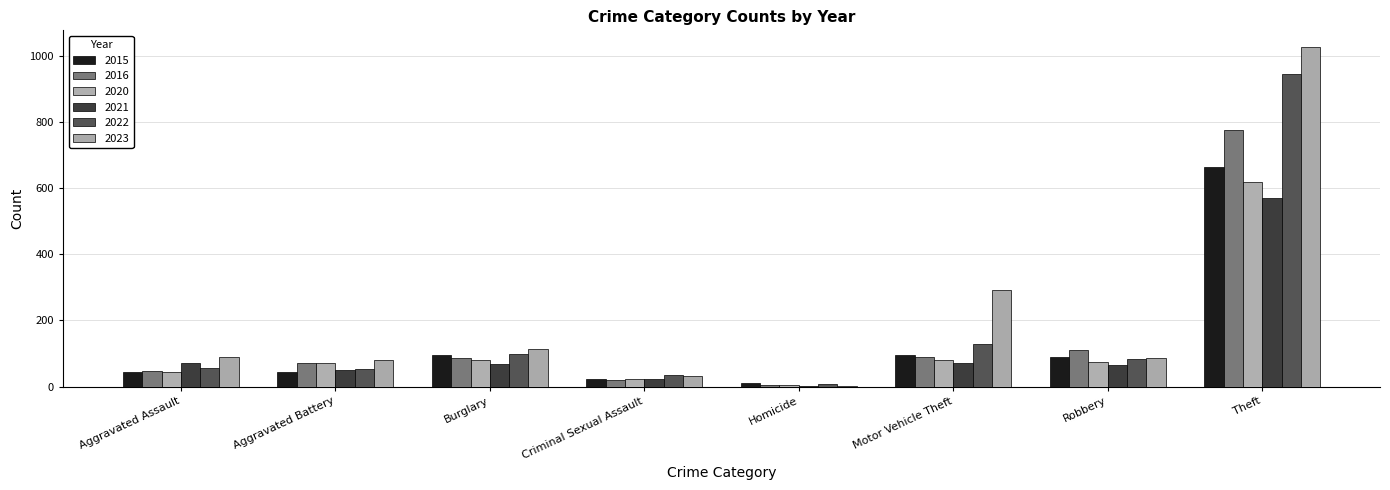

What is the difference between the second highest and minimum values in the 2016 series?

107